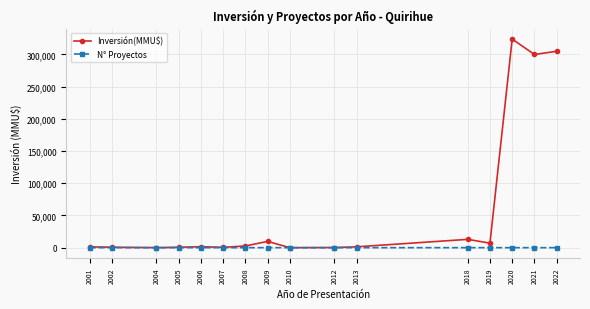

What is the greatest value displayed?

324020